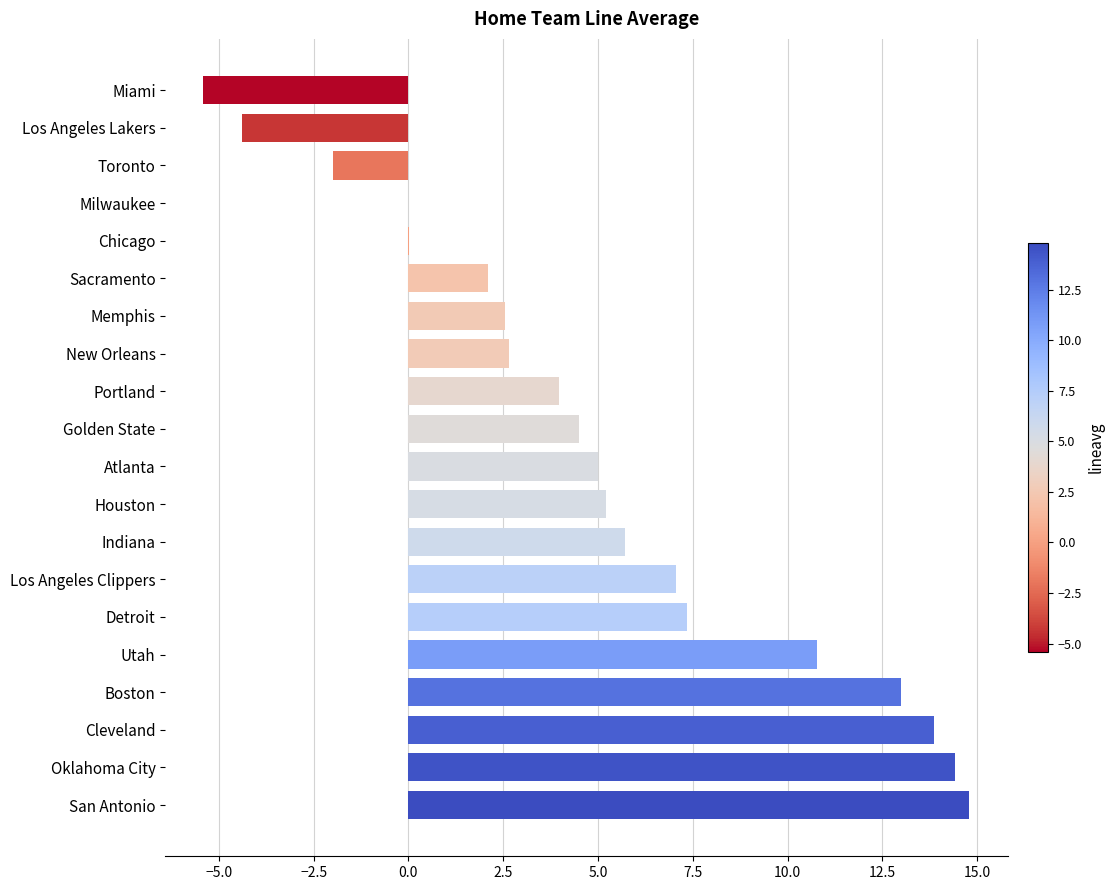

What value does the data have at Los Angeles Lakers?

-4.4